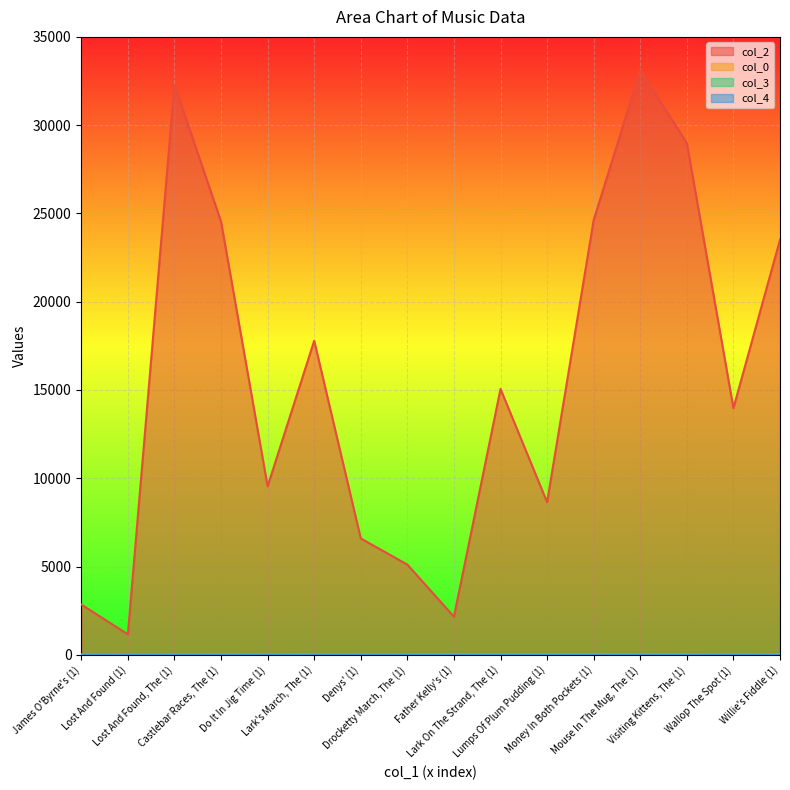

What is the total value across all series at Willie's Fiddle (1)?

23534.3